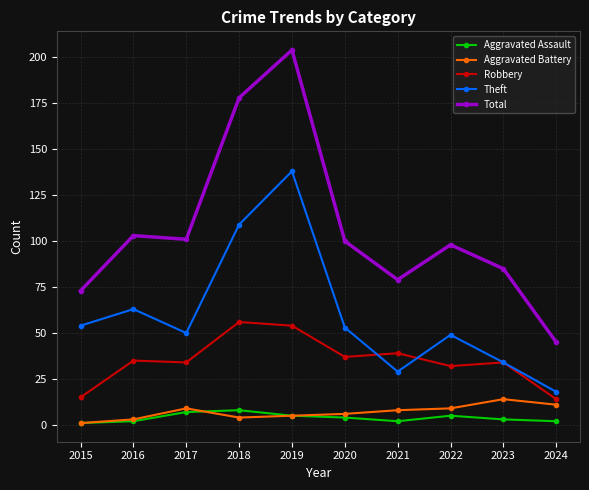

At how many categories does at least one series exceed 203?

1